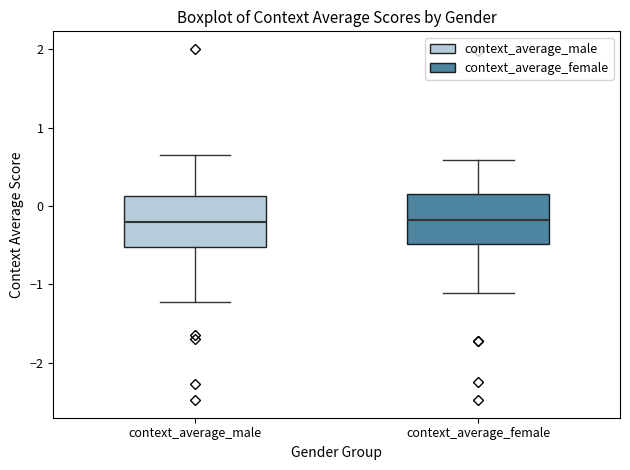

Reading left to right, transcribe this box plot: for each box, give where its median line is, the range the box spans, and where its two whiskers end, as read against the y-axis. The values are not printed on the chart, so give them approximately, as read against the axis.

context_average_male: median -0.2, box -0.5 to 0.1, whiskers -1.2 to 0.7
context_average_female: median -0.2, box -0.5 to 0.2, whiskers -1.1 to 0.6